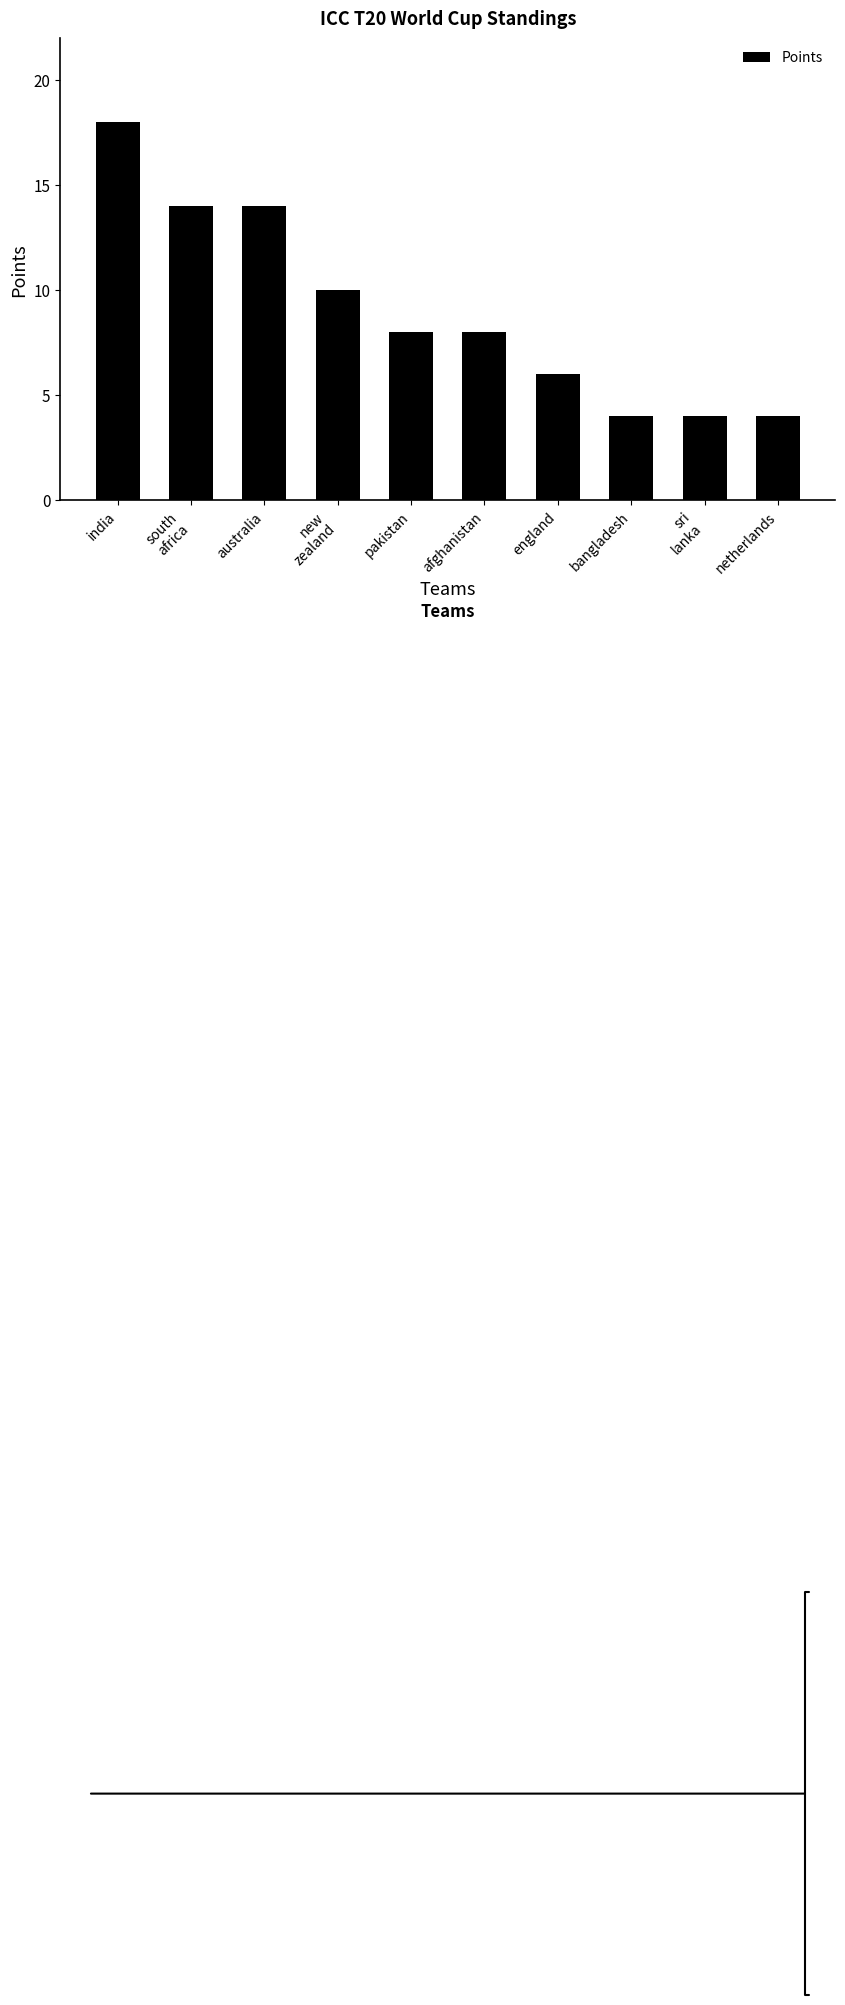

What is the average value?

9